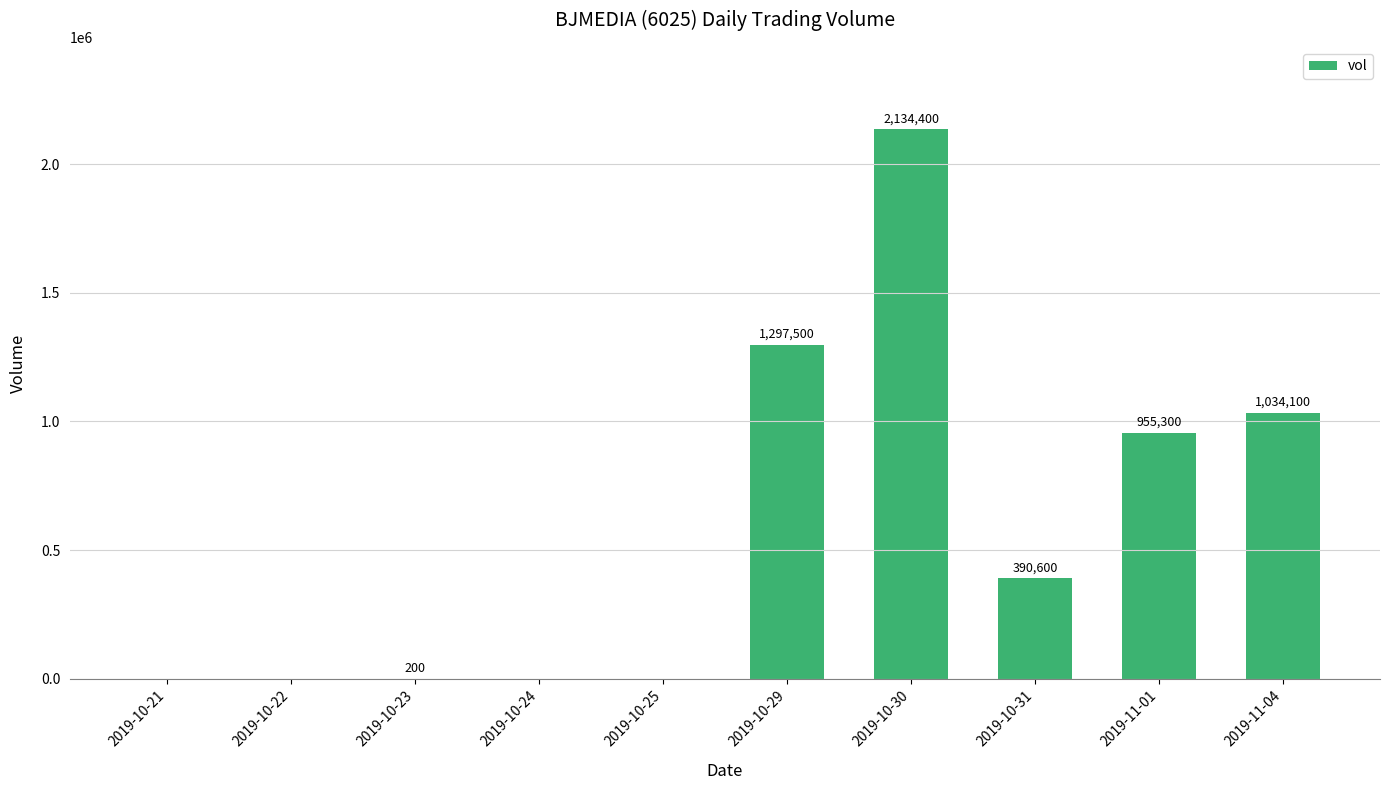

Are the bars horizontal?

No